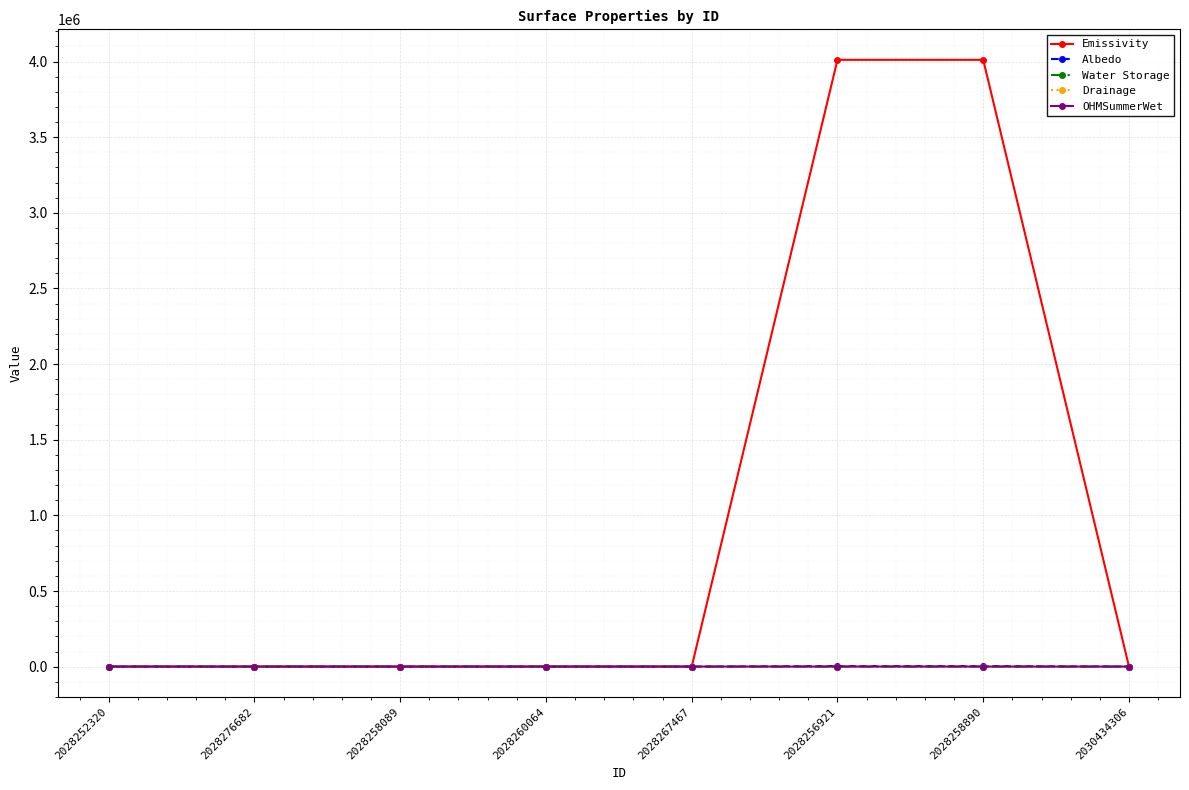

At which label does Drainage first exceed 454?

2028252320